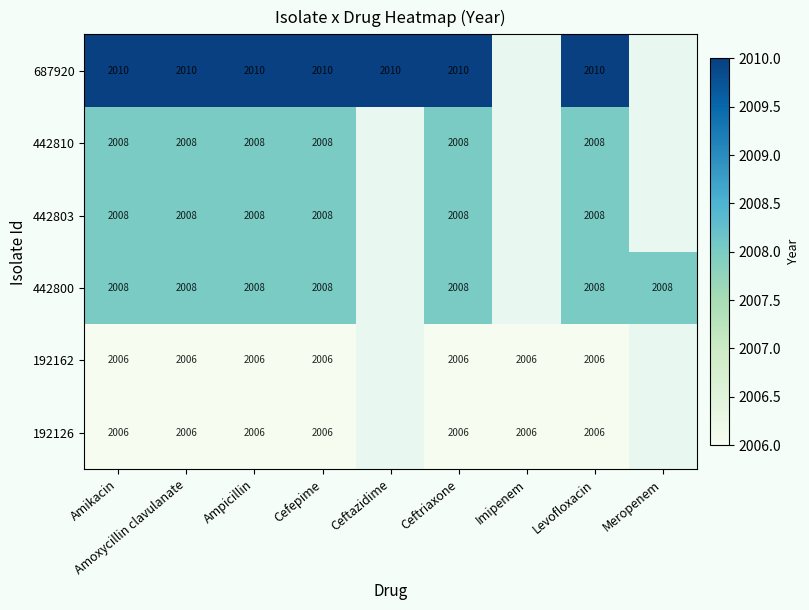

How many data points does each series have?

9